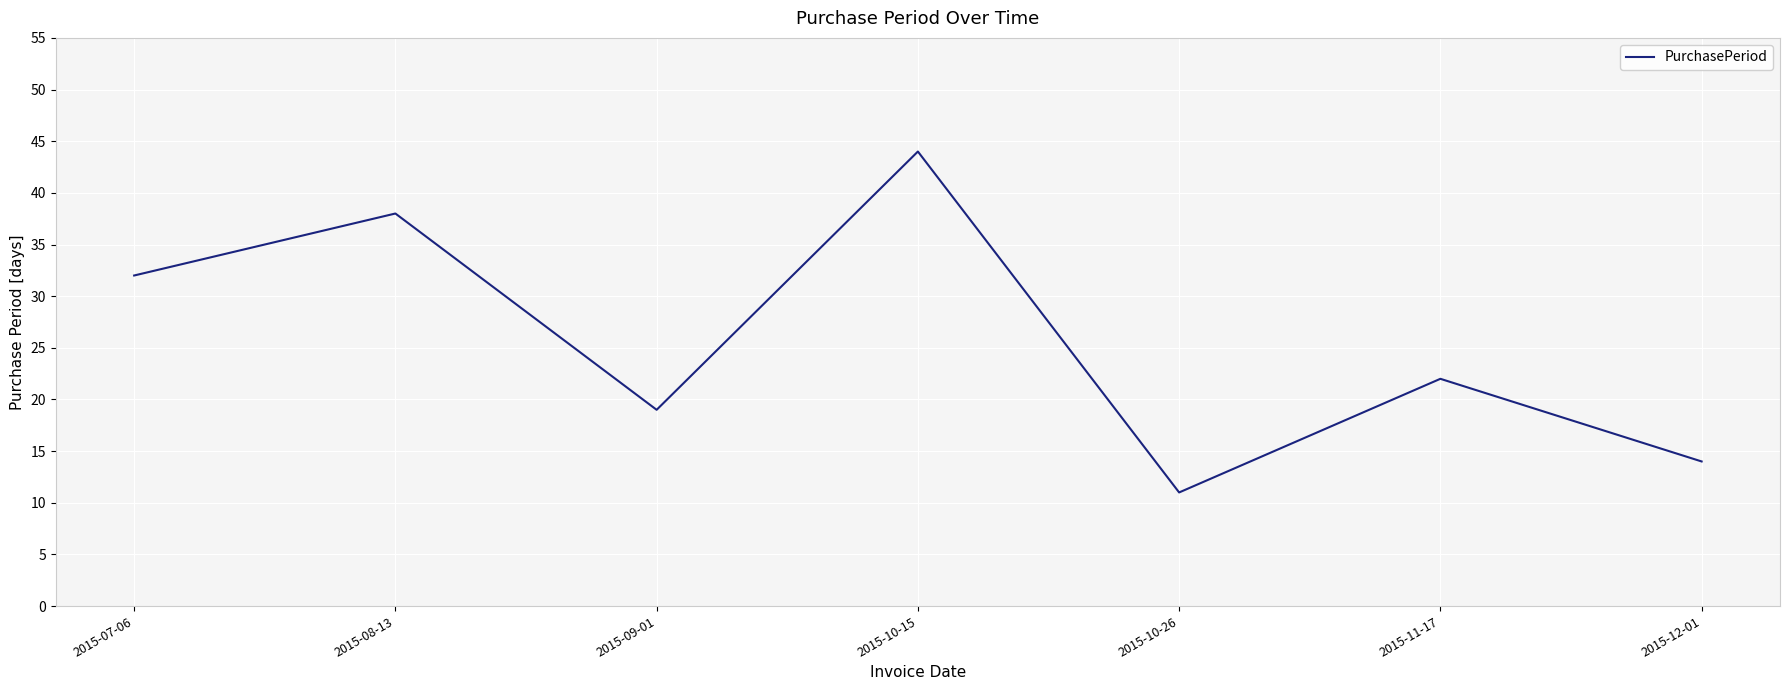

Count the number of categories in the chart.

7